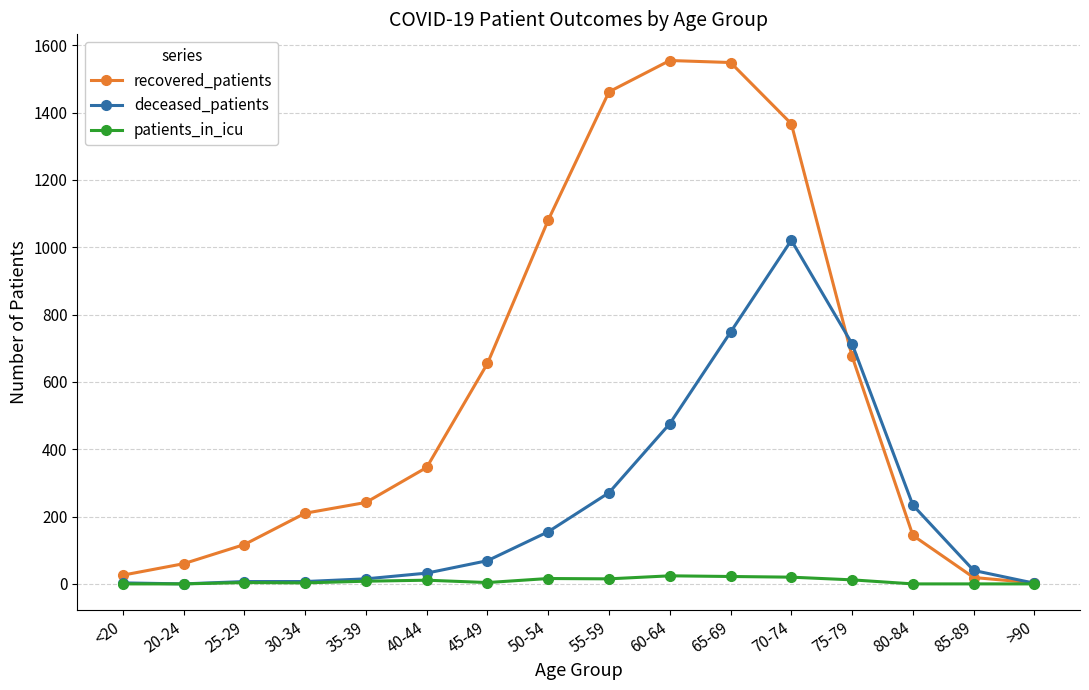

Is it true that deceased_patients equals 1021 at 70-74?

True